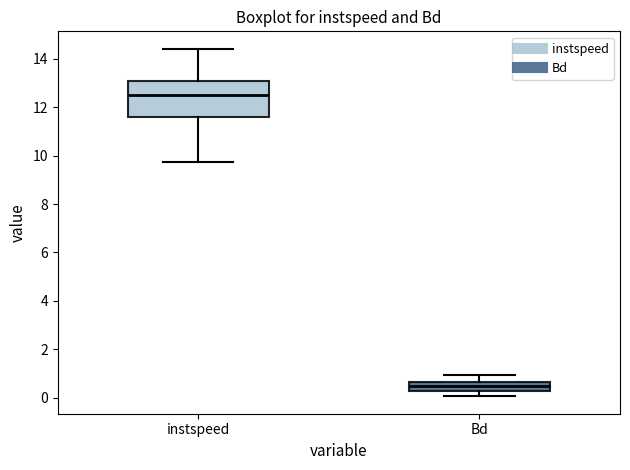

Comparing the boxes themselves (not the whiskers), which one is the tallest?

instspeed